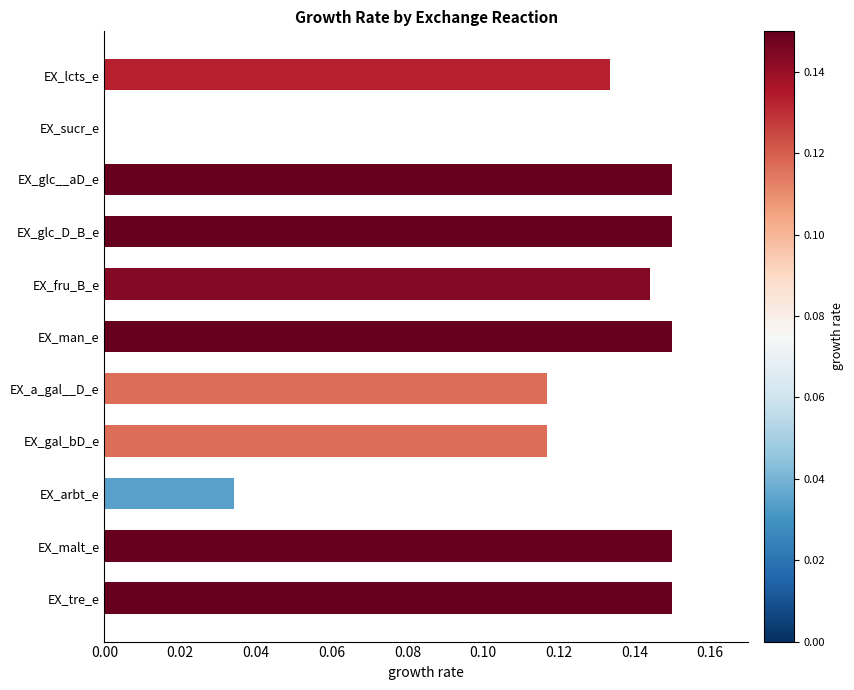

Between EX_gal_bD_e and EX_sucr_e, which is larger?

EX_gal_bD_e